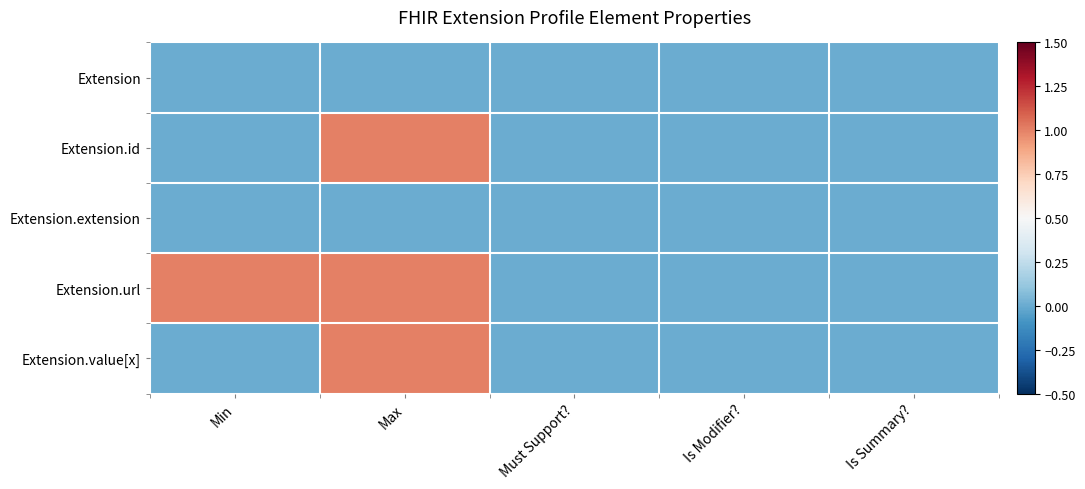

At which category is the sum across all series the highest?

Max